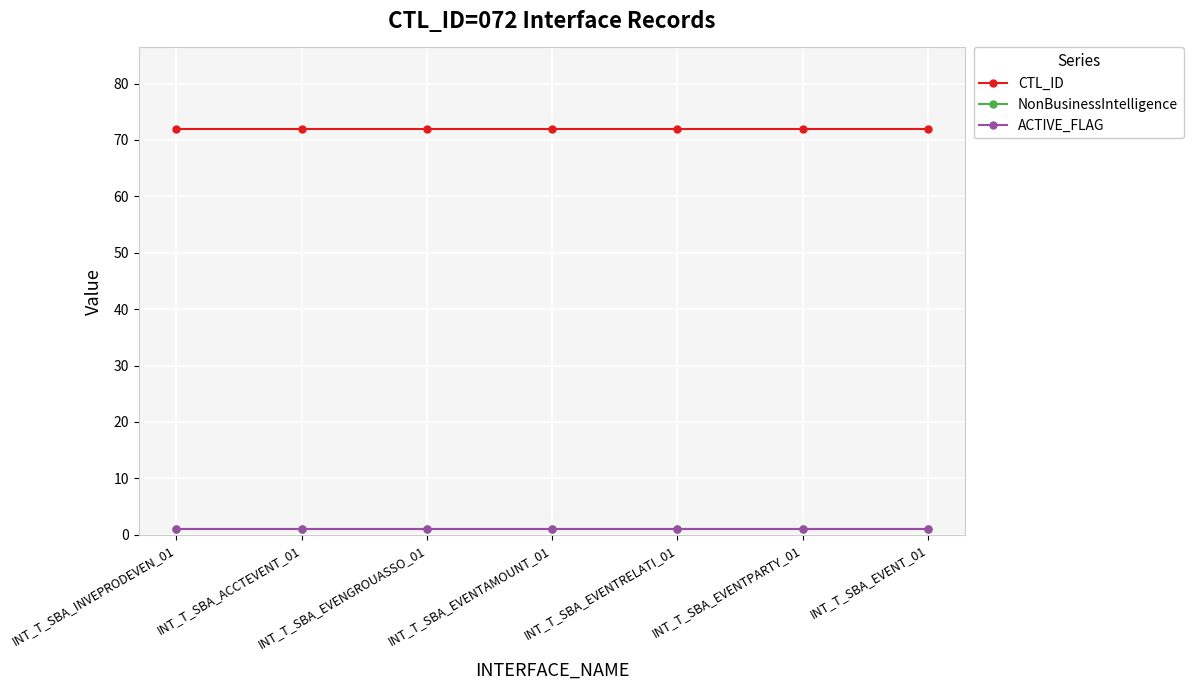

What is the total value across all series at INT_T_SBA_EVENT_01?

74